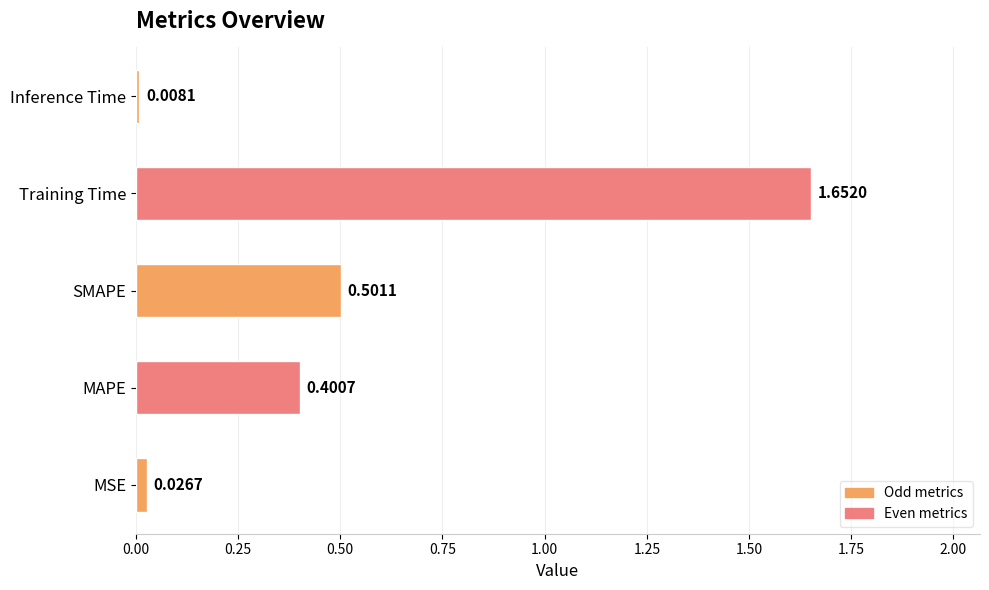

At which category does the chart reach its peak across all series?

Training Time